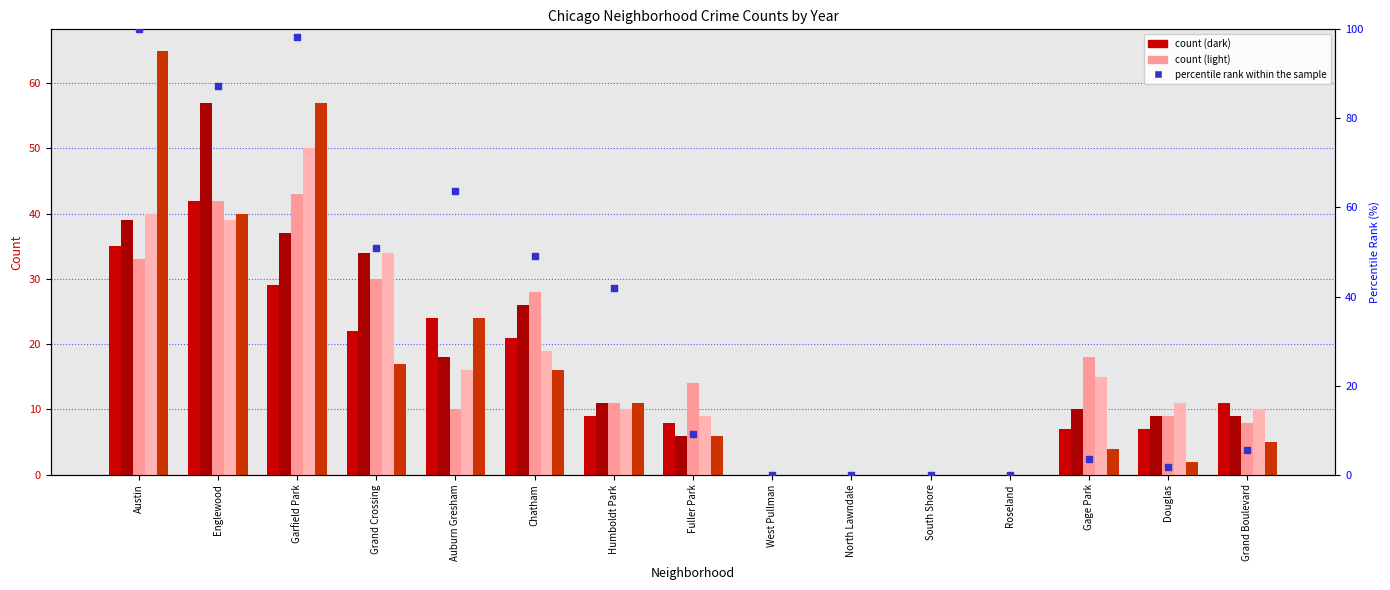

Which has a higher value, Roseland or Humboldt Park?

Humboldt Park